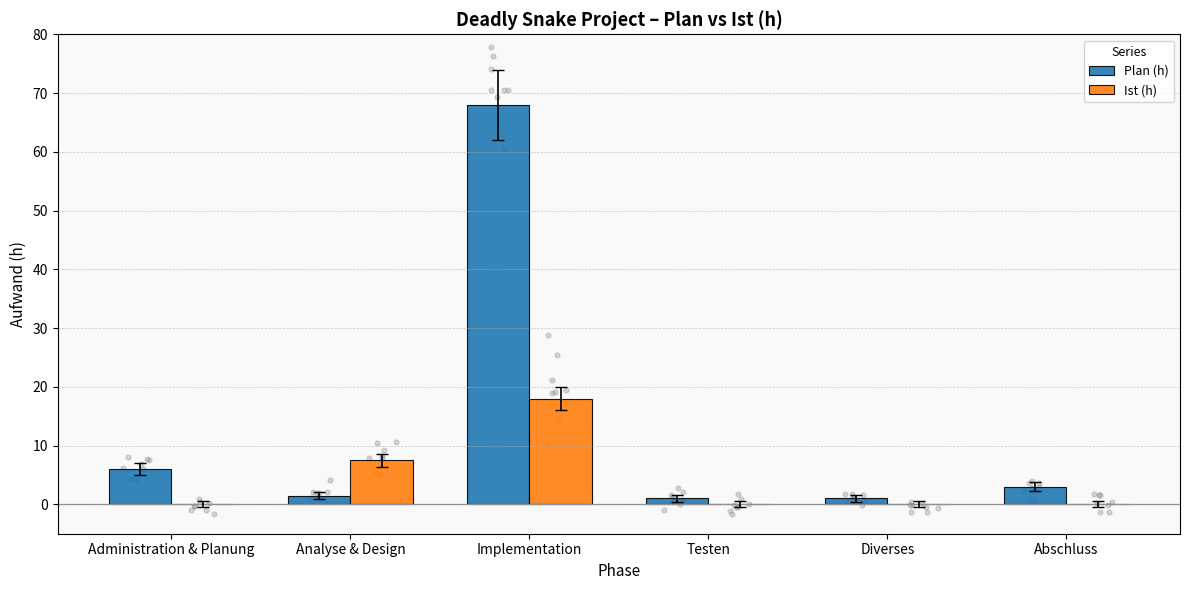

Is the value of Ist (h) at Testen greater than the value of Plan (h) at Diverses?

No